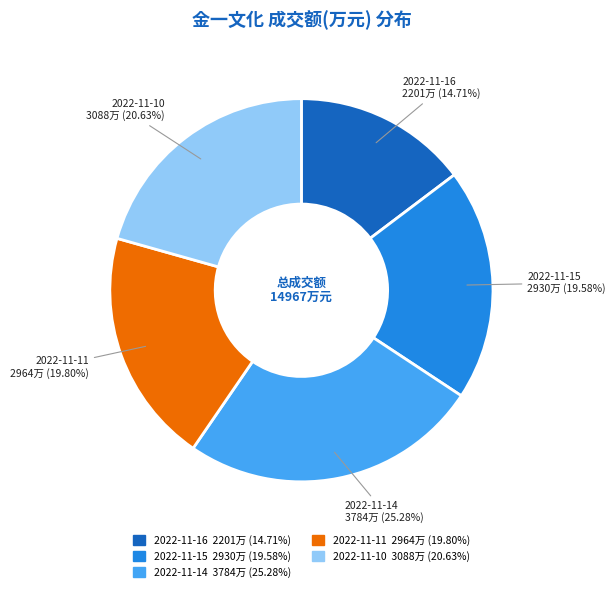

Is the sum of 2022-11-11 and 2022-11-15 greater than half?

No